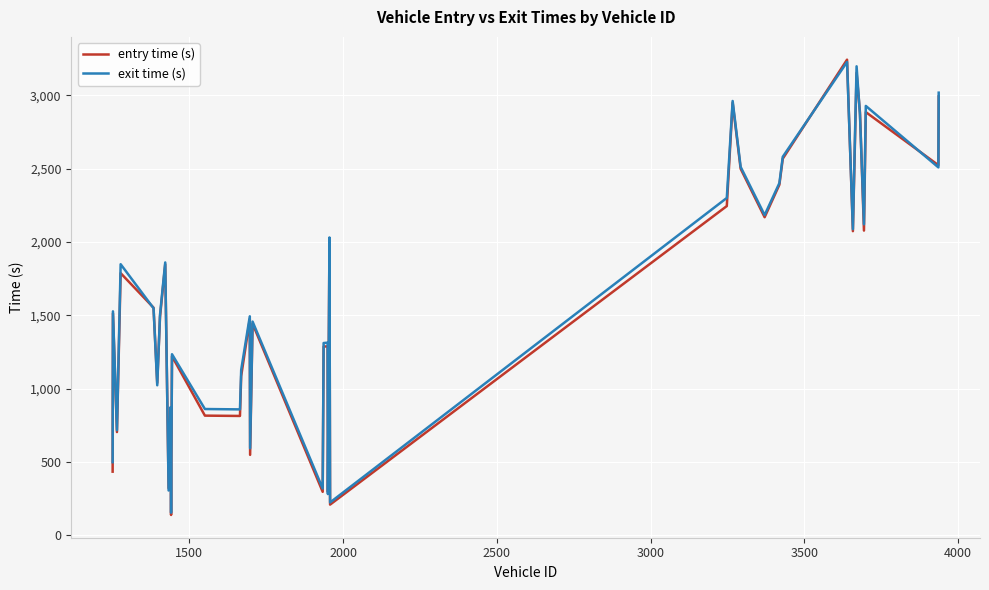

What is the greatest value displayed?

3243.7